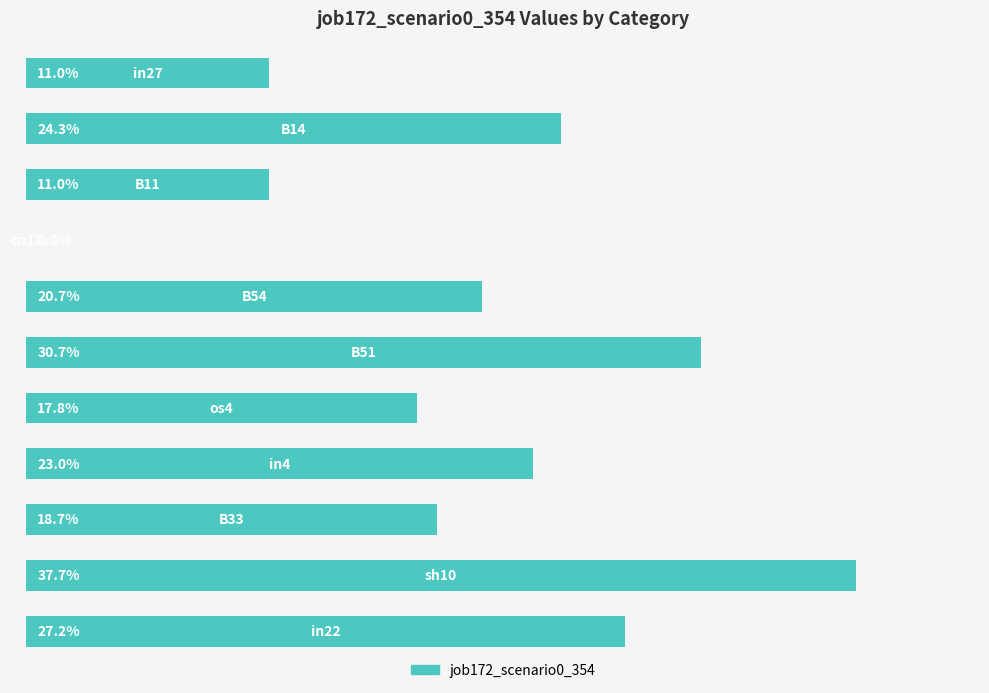

What is the average value?

0.2